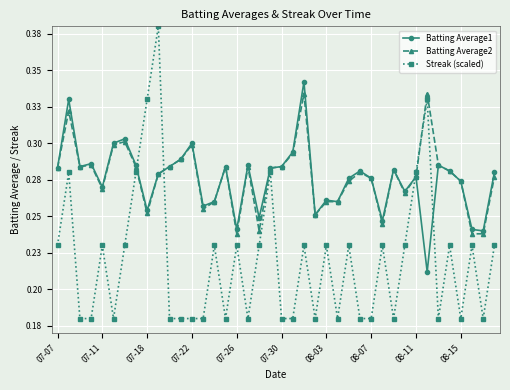

What is the difference between the maximum and minimum values in the Batting Average2 series?

0.1